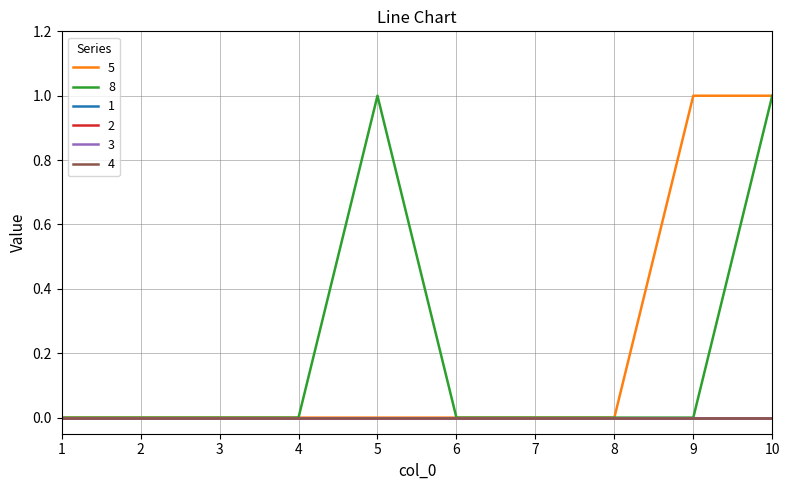

Reading right to left, extract all data points from this chart.

5: 10=1	9=1	8=0	7=0	6=0	5=0	4=0	3=0	2=0	1=0
8: 10=1	9=0	8=0	7=0	6=0	5=1	4=0	3=0	2=0	1=0
1: 10=0	9=0	8=0	7=0	6=0	5=0	4=0	3=0	2=0	1=0
2: 10=0	9=0	8=0	7=0	6=0	5=0	4=0	3=0	2=0	1=0
3: 10=0	9=0	8=0	7=0	6=0	5=0	4=0	3=0	2=0	1=0
4: 10=0	9=0	8=0	7=0	6=0	5=0	4=0	3=0	2=0	1=0